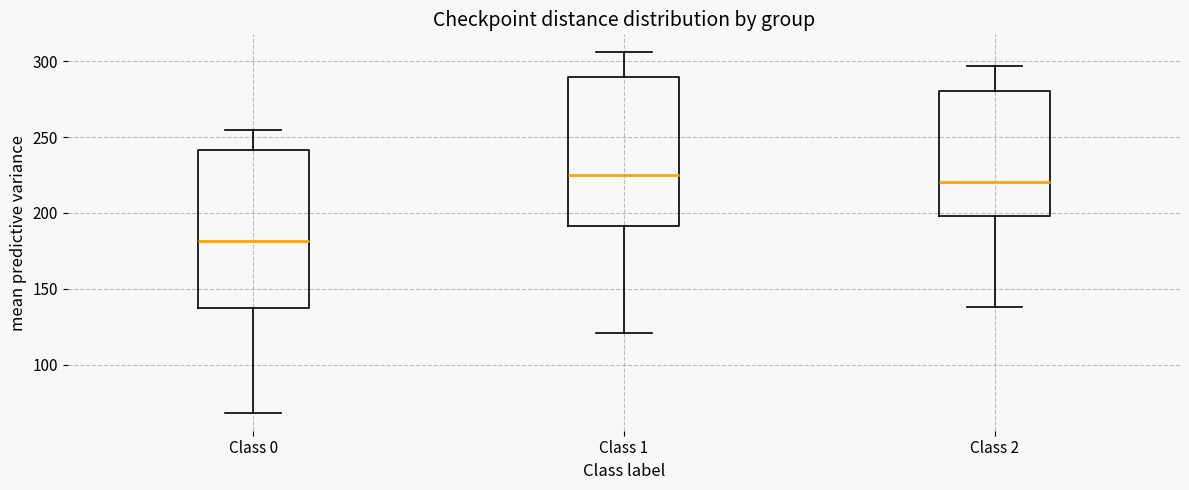

Reading left to right, read every box against the y-axis: the position of its median line, the range the box covers, and the ends of its whiskers. The values are not printed on the chart, so give them approximately, as read against the axis.

Class 0: median 180, box 135 to 240, whiskers 70 to 255
Class 1: median 225, box 190 to 290, whiskers 120 to 305
Class 2: median 220, box 200 to 280, whiskers 140 to 295